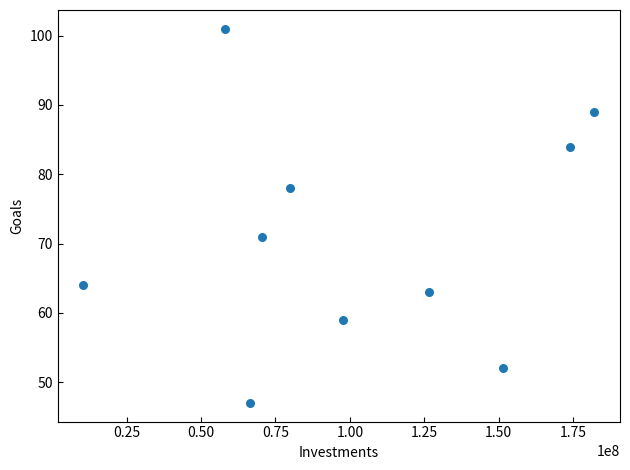

What is the average X value?

101727000